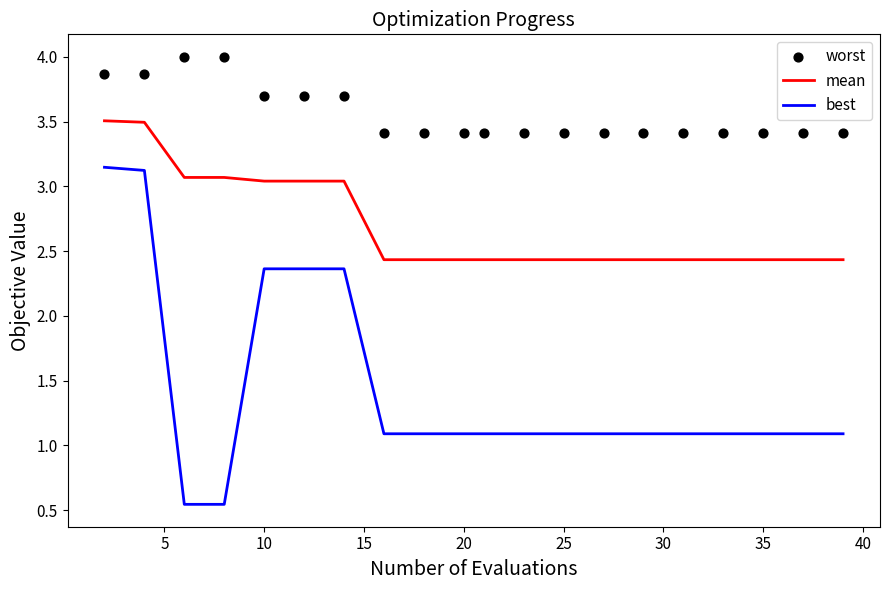

True or false: best and mean cross at least once.

False